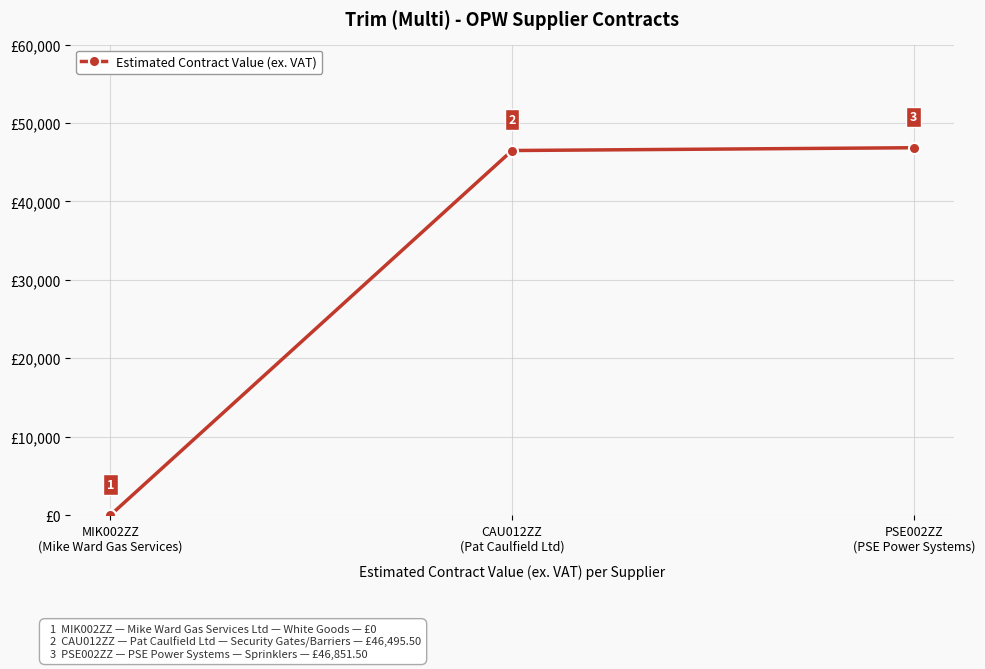

How many lines are shown in the chart?

1